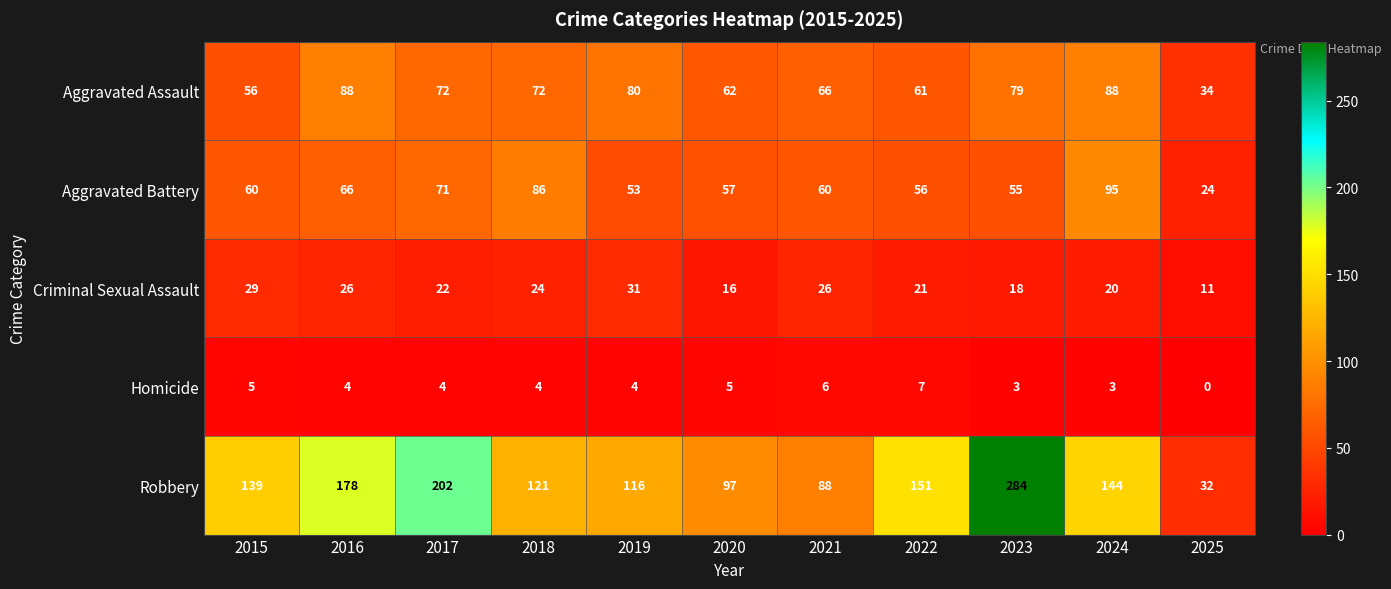

What is the sum of the Criminal Sexual Assault values at 2025 and 2019?

42